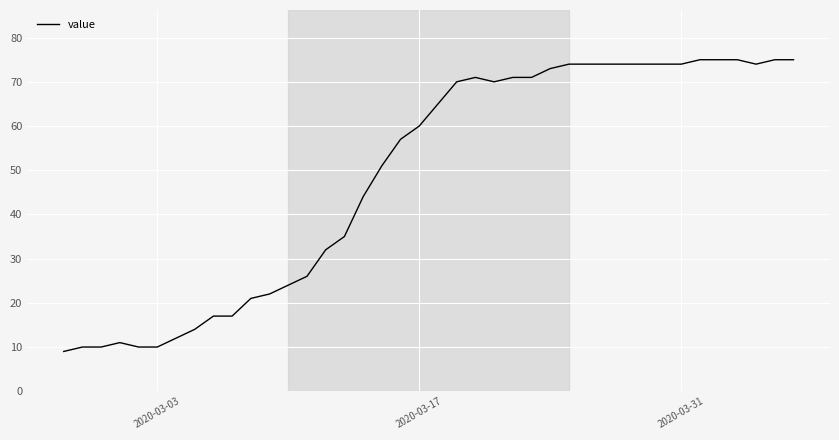

Reading left to right, transcribe all the data shown in this chart.

9	10	10	11	10	10	12	14	17	17	21	22	24	26	32	35	44	51	57	60	65	70	71	70	71	71	73	74	74	74	74	74	74	74	75	75	75	74	75	75